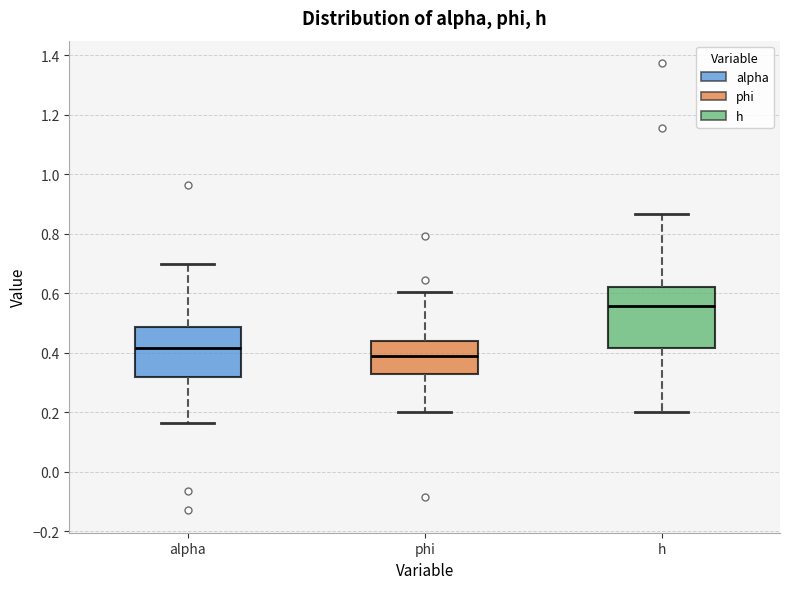

Comparing the boxes themselves (not the whiskers), which one is the tallest?

h